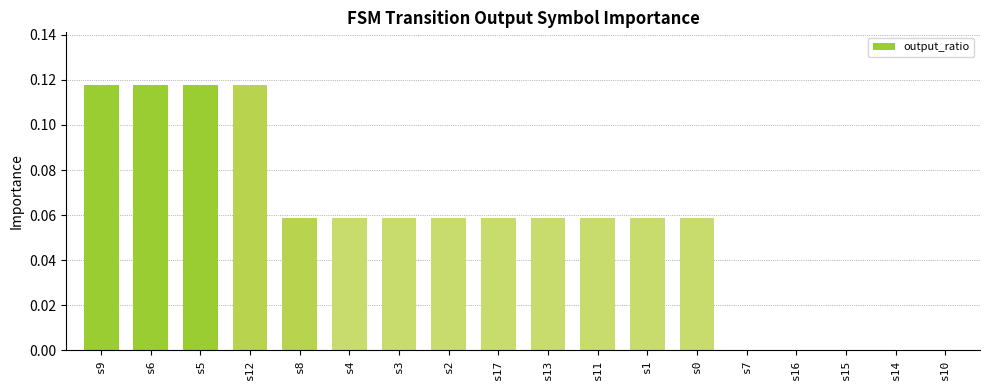

What is the change in value from s2 to s14?

-0.1